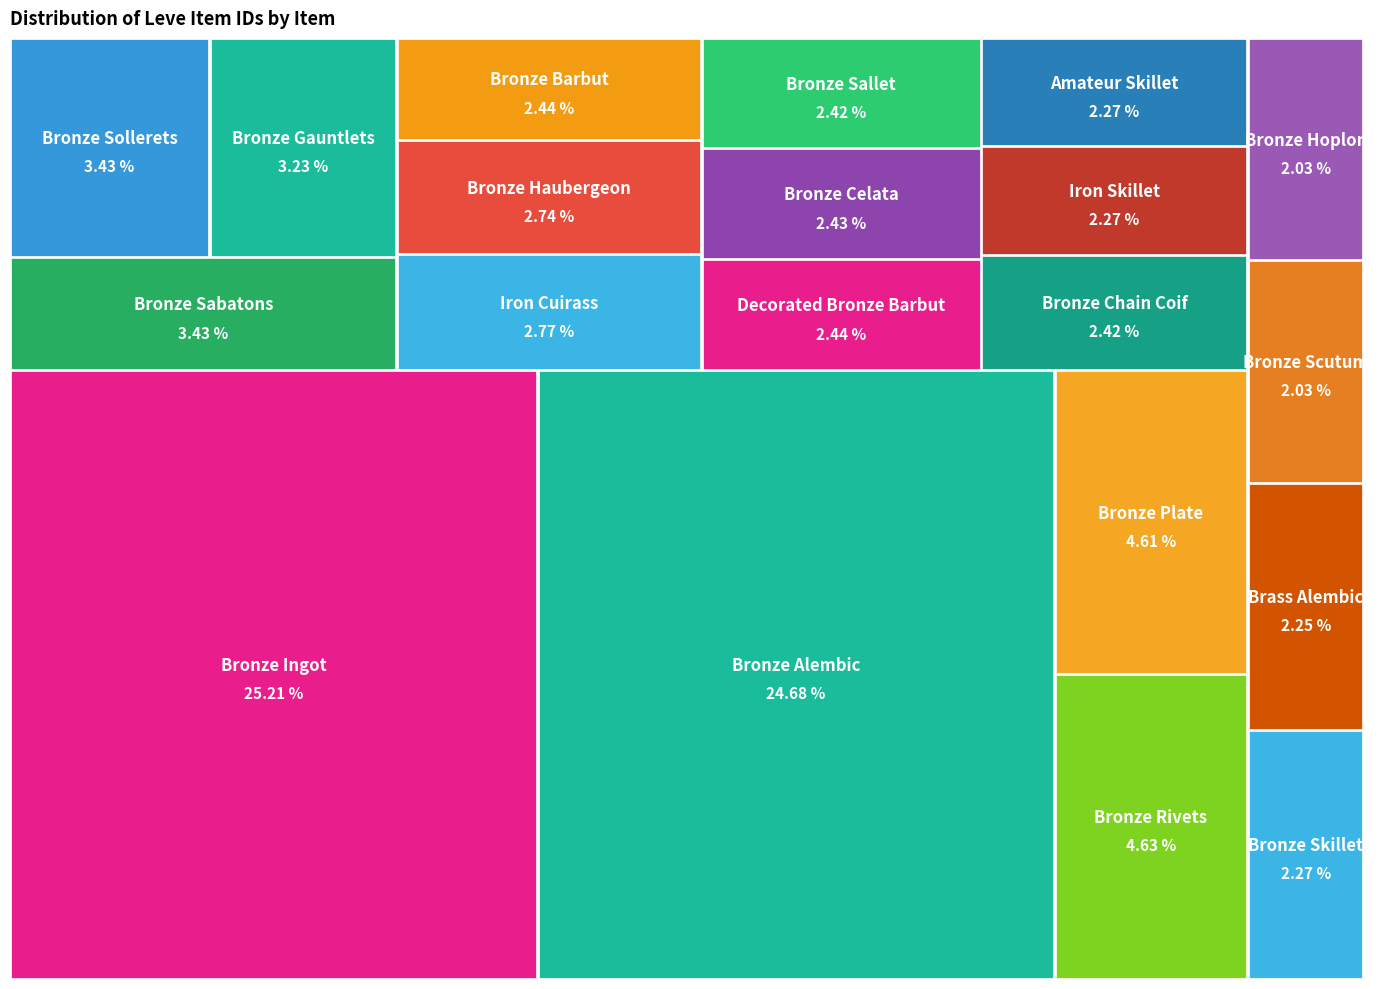

The Bronze Haubergeon slice represents 3% of the pie. True or false?

True